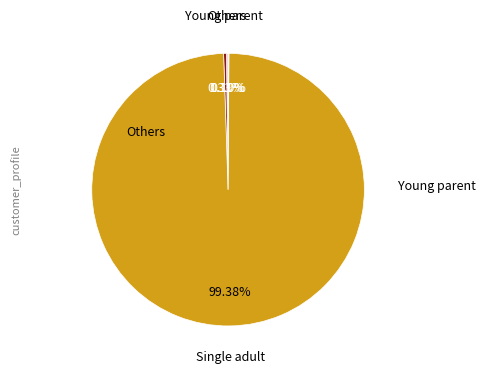

To the nearest percent, what is the average slice percentage?

25%